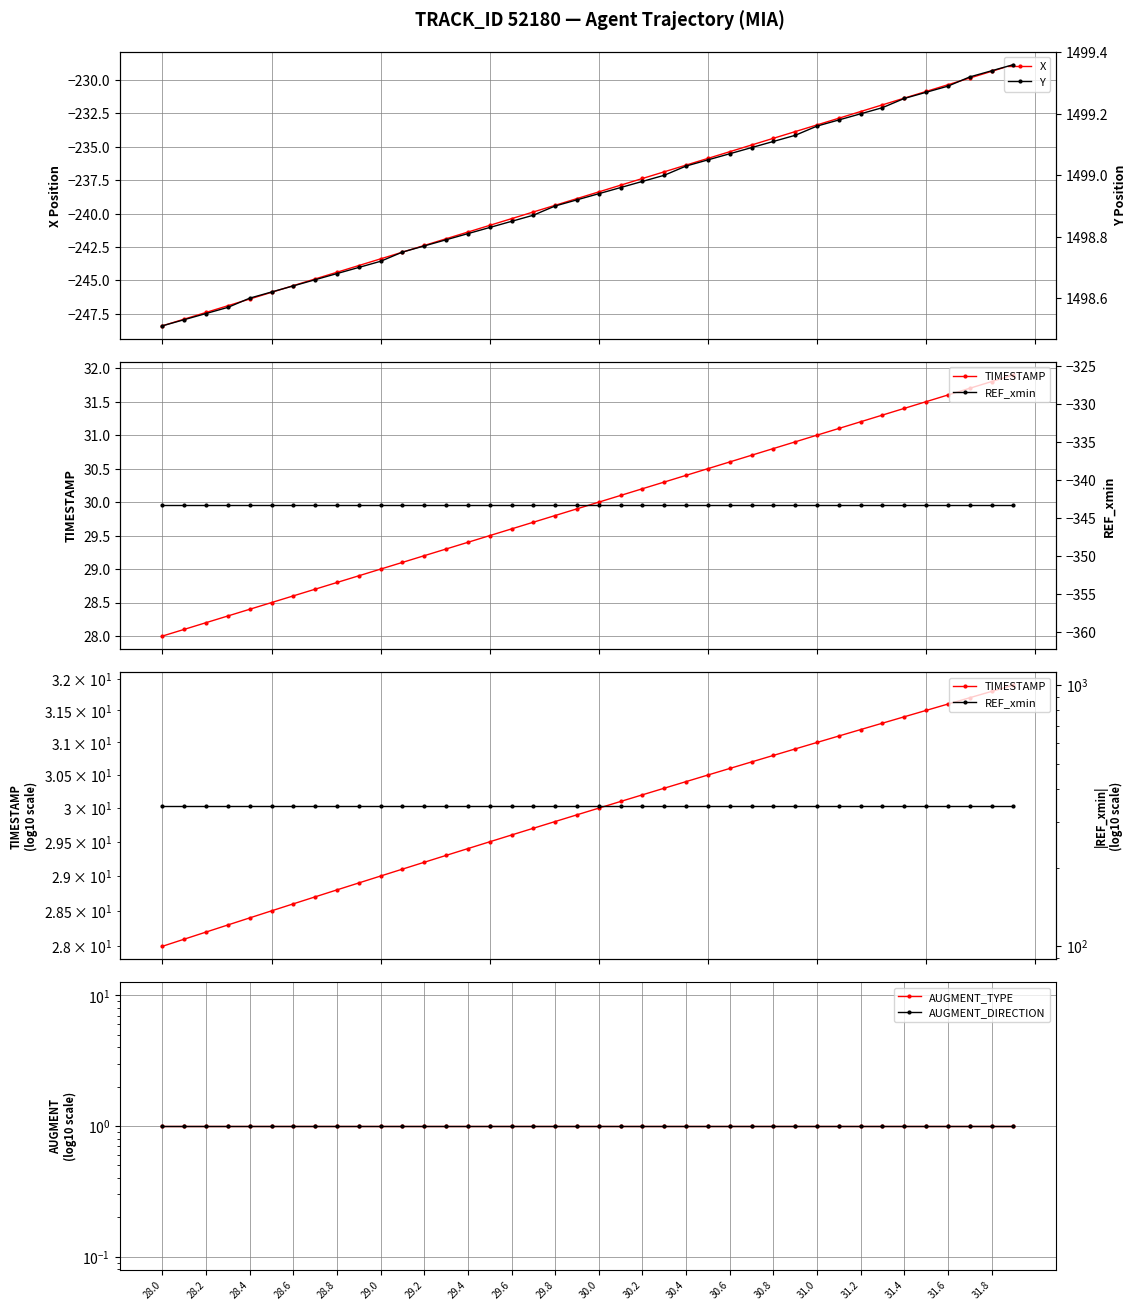

What is the highest value of the X series?

-228.9